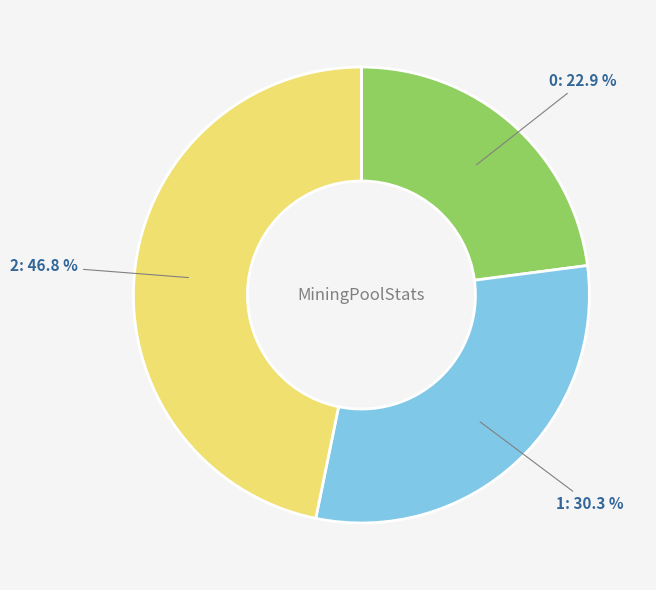

What is the total percentage of 2 and 1?

77.1%